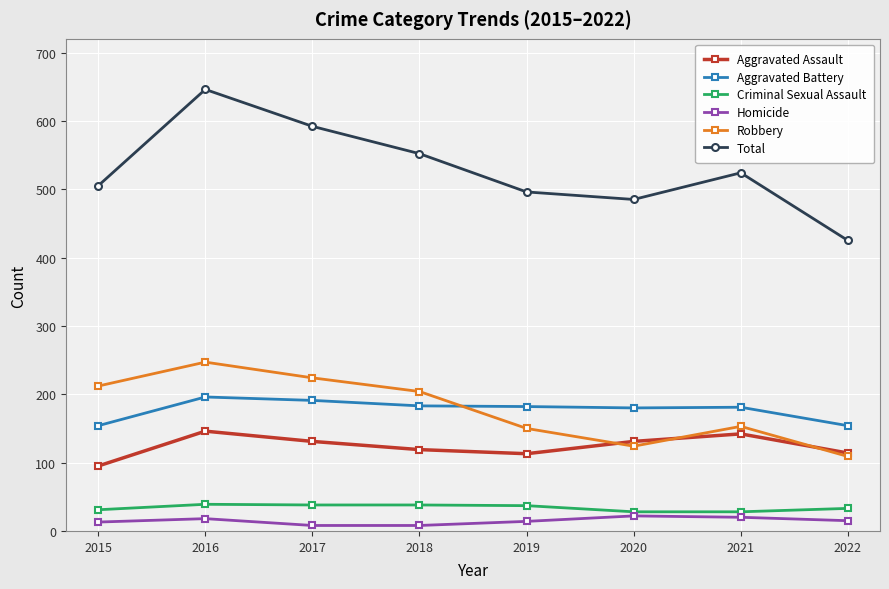

Is it true that Total equals 931 at 2017?

False